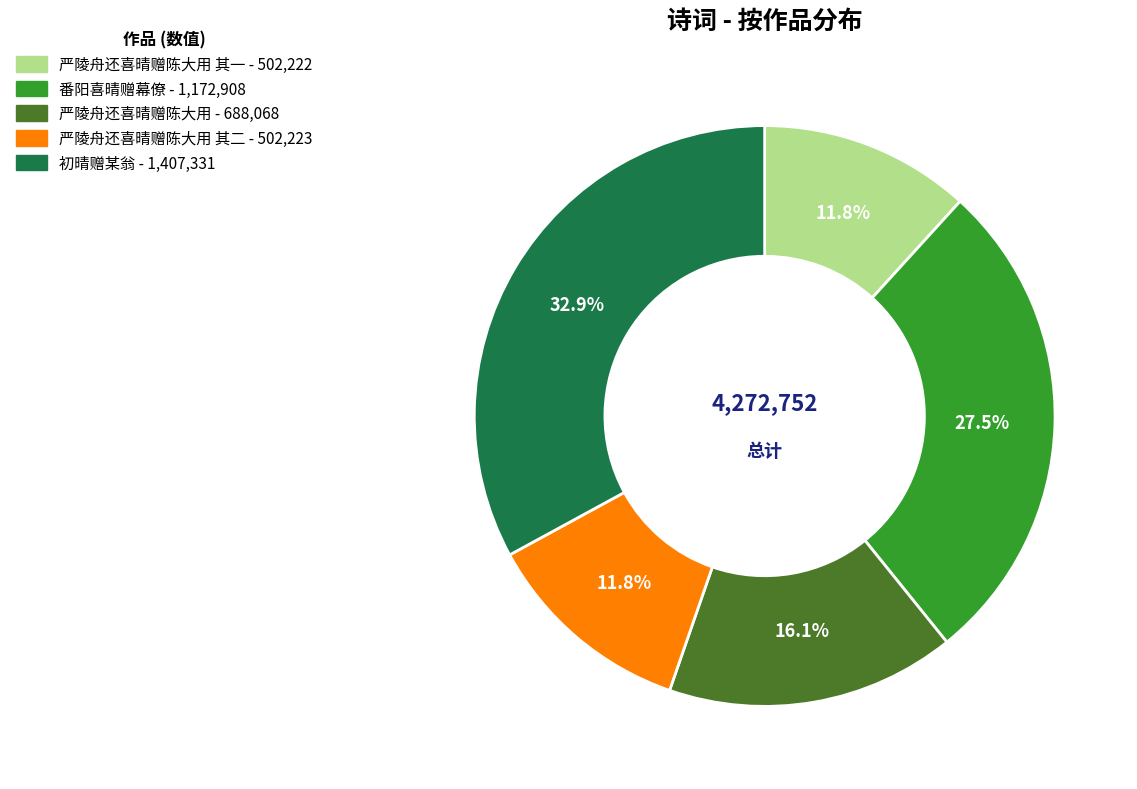

How many slices are in this pie chart?

5